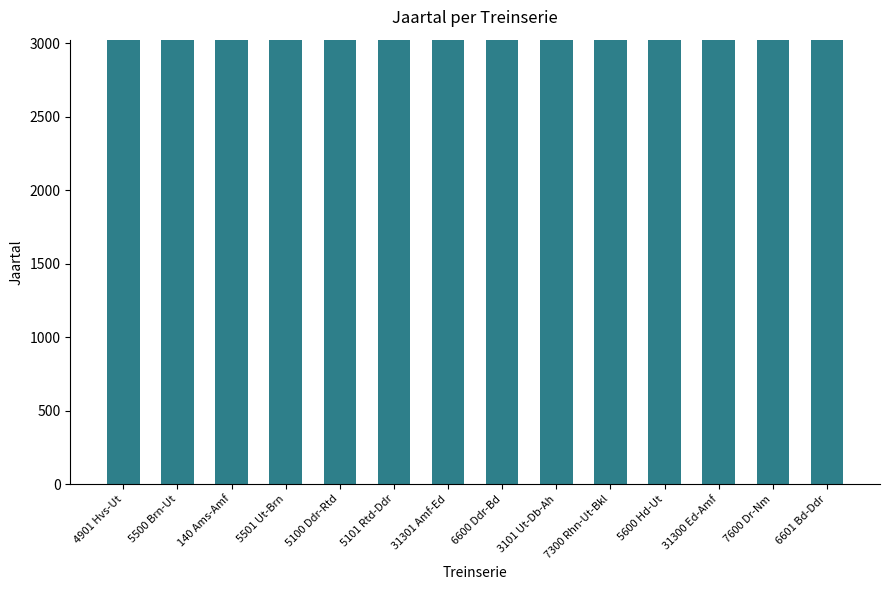

What is the difference between the maximum and second lowest values?

1